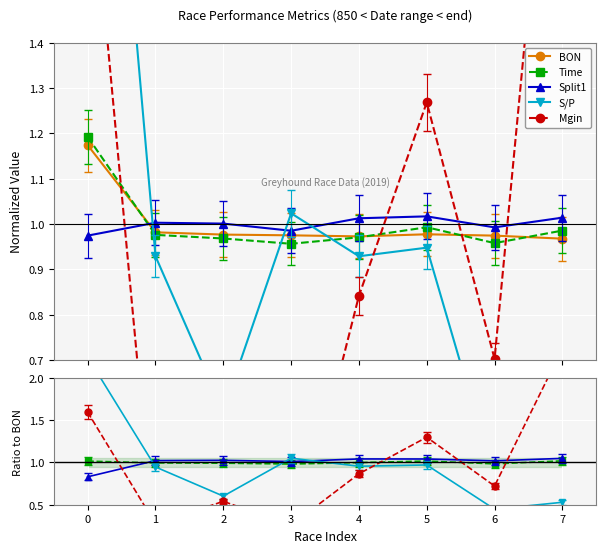

What is the difference between the S/P values at 6 and 3?

0.6